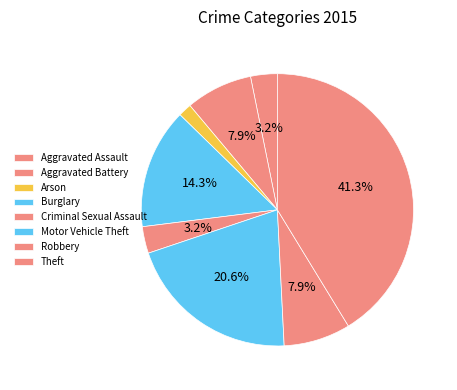

Count the number of slices in the pie.

8